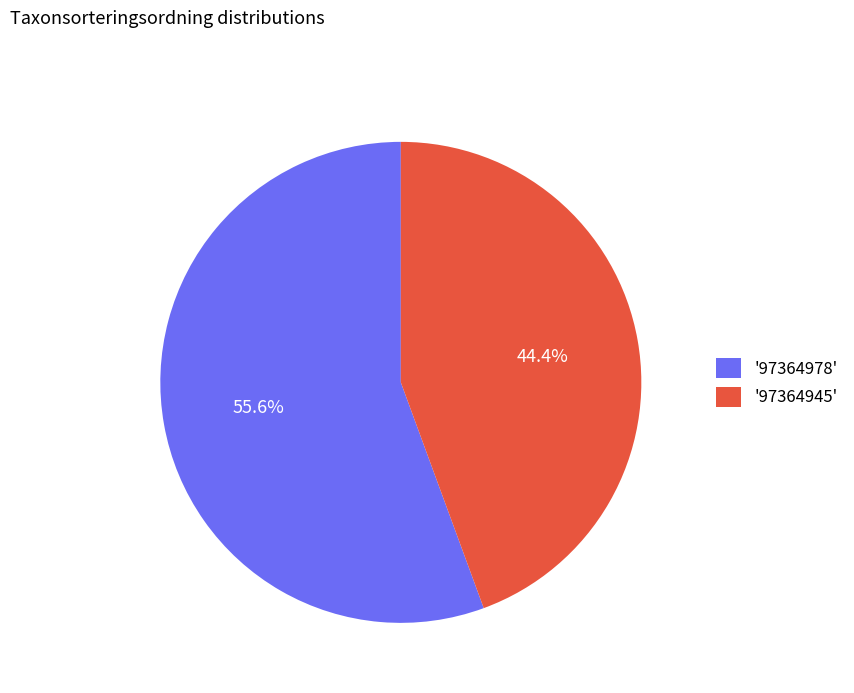

How much of the chart is everything except '97364978'?

44.4%